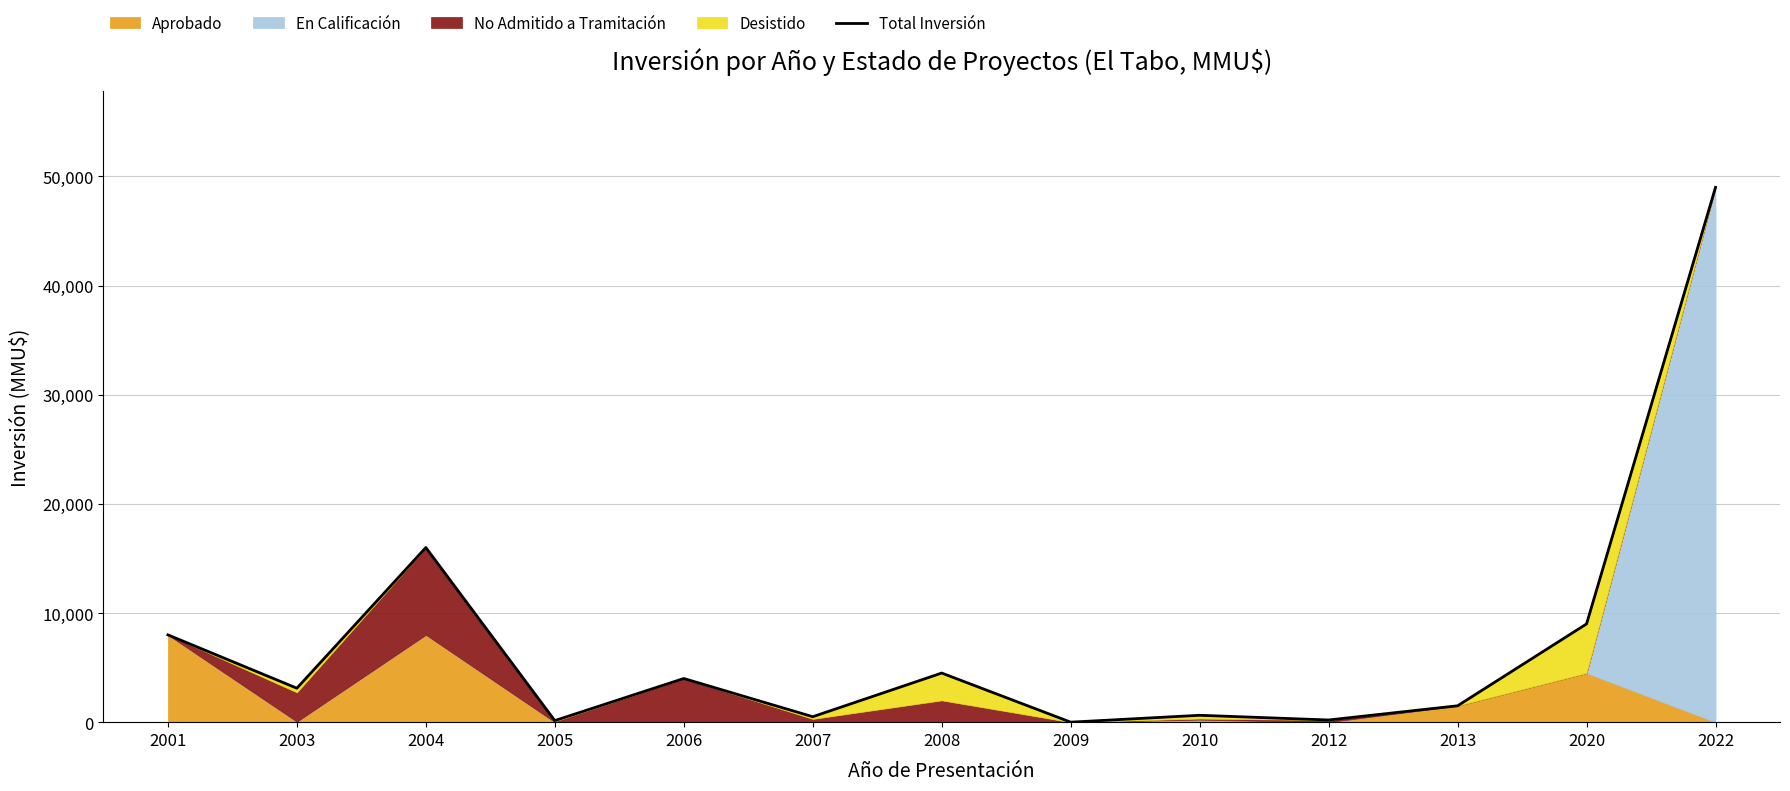

What is the maximum value shown in the chart?

49000